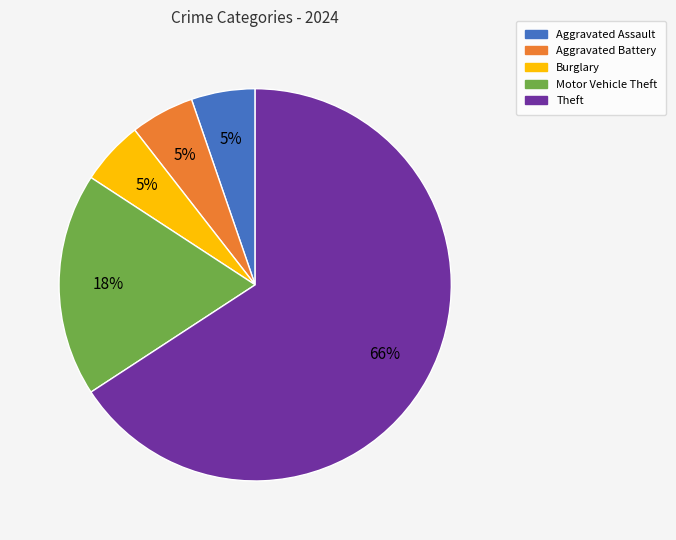

Is there any slice that represents more than half of the pie?

Yes